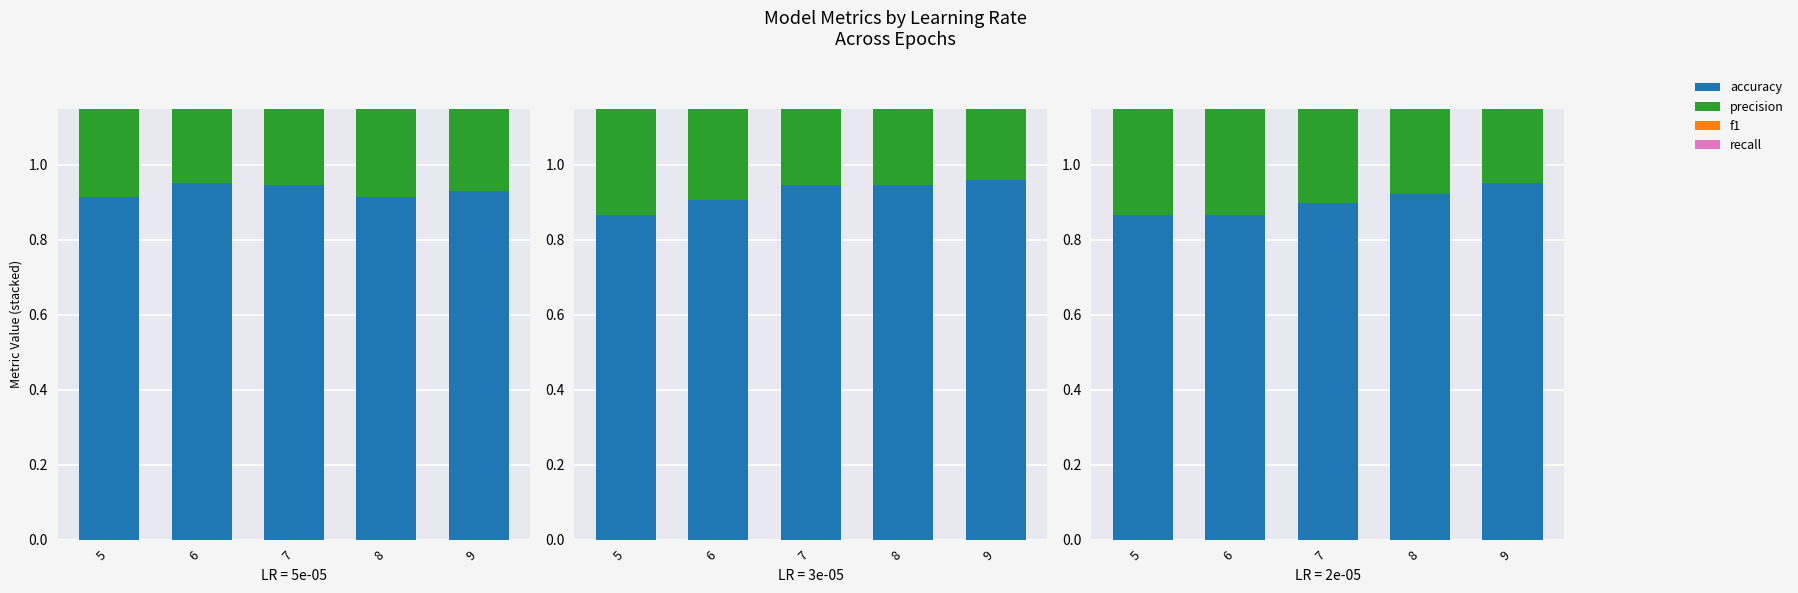

At which category is the sum across all series the highest?

9